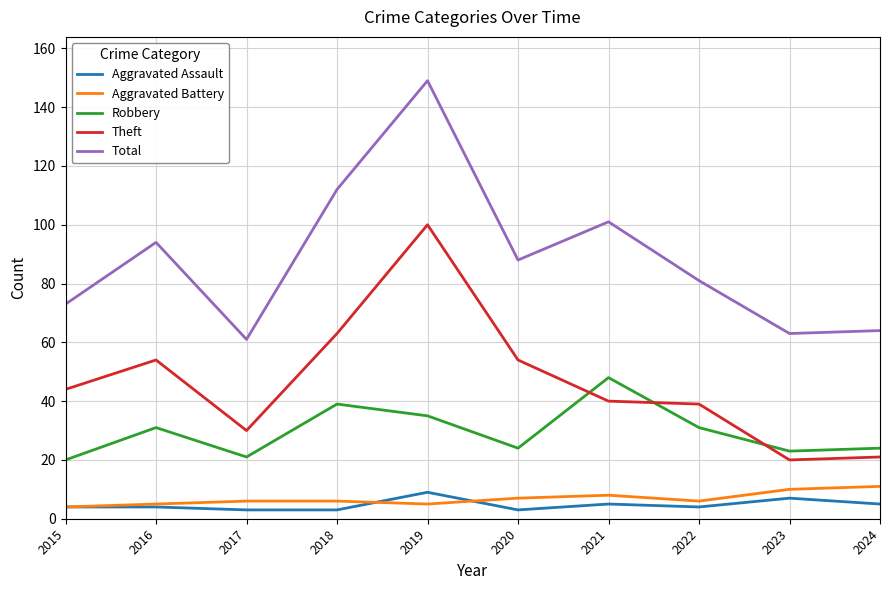

True or false: Theft has more than 0 interior local peaks.

True